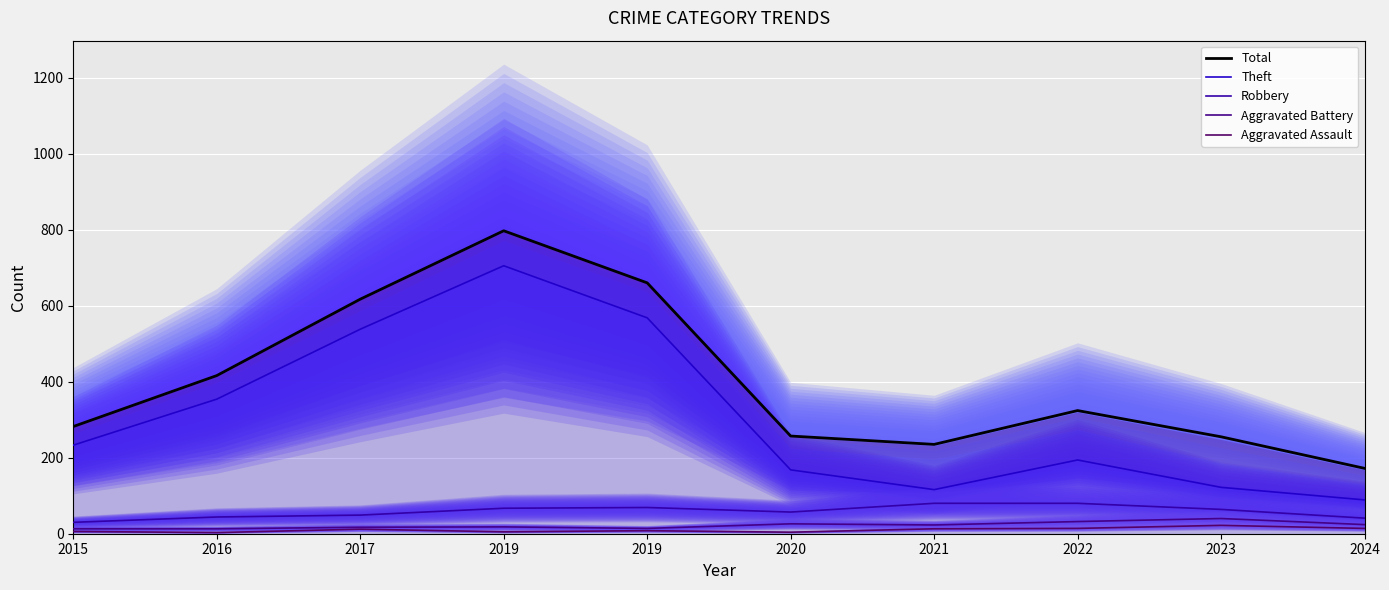

Does the chart display data point markers on the line(s)?

No